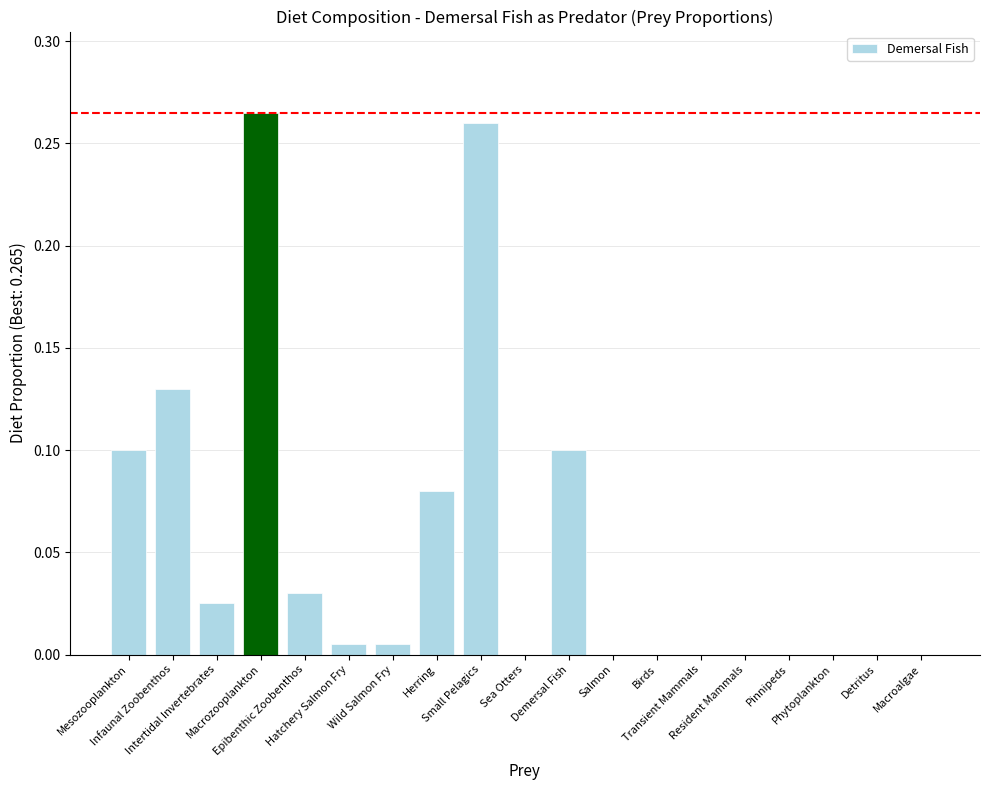

What is the sum of all values?

1.0